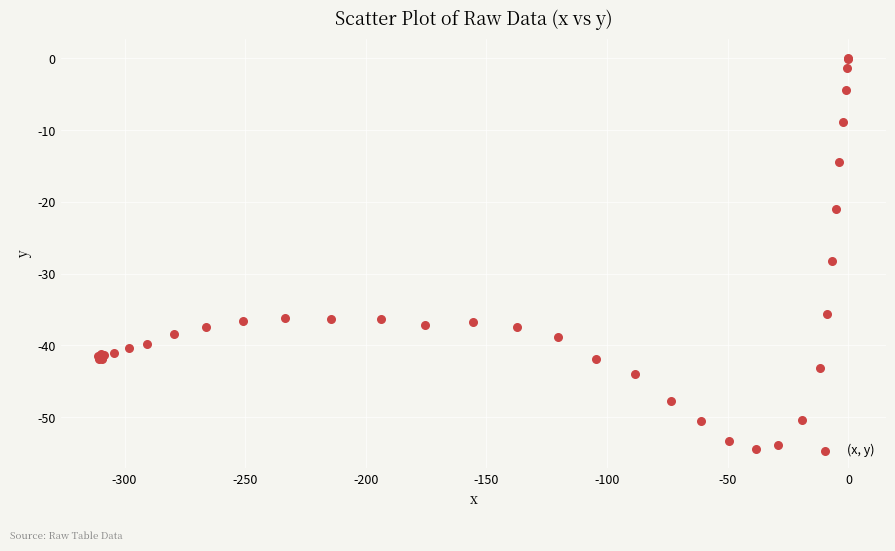

What Y value in the scatter plot is closest to -27?

-28.3